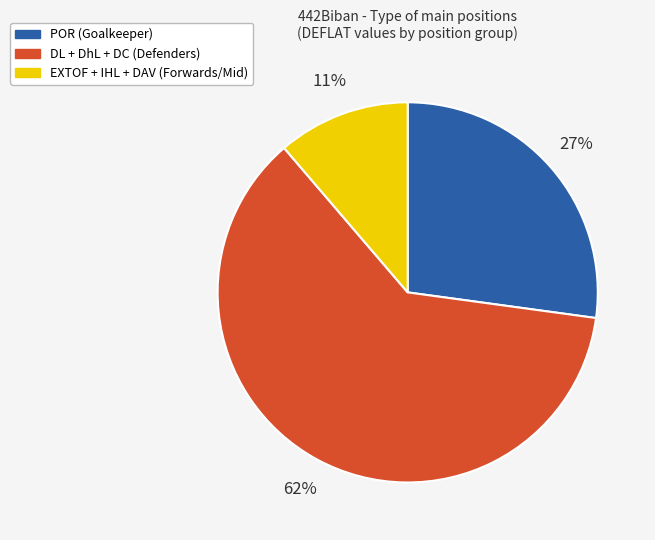

Is there a majority slice in this chart?

Yes